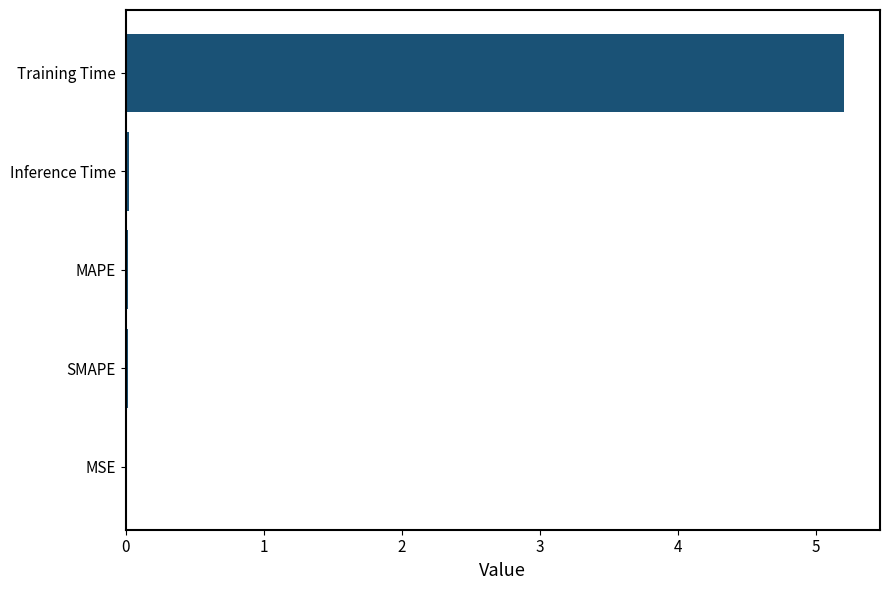

What is the greatest value displayed?

5.2